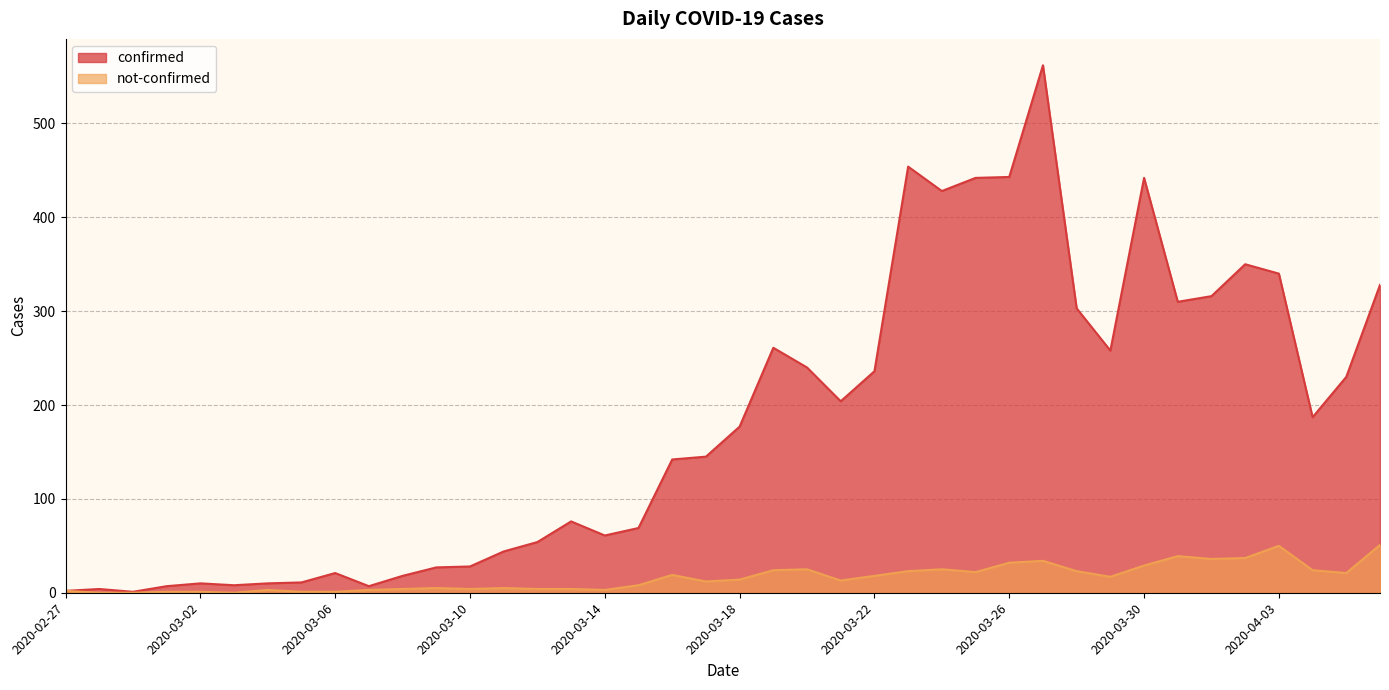

Is it true that confirmed equals 316 at 2020-04-01?

True